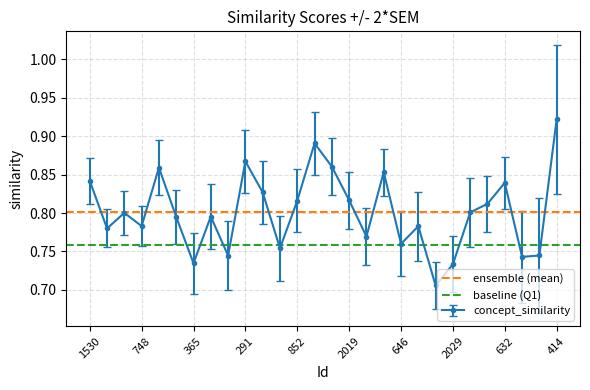

The ensemble (mean) series shows 0.5 at 1530. True or false?

False